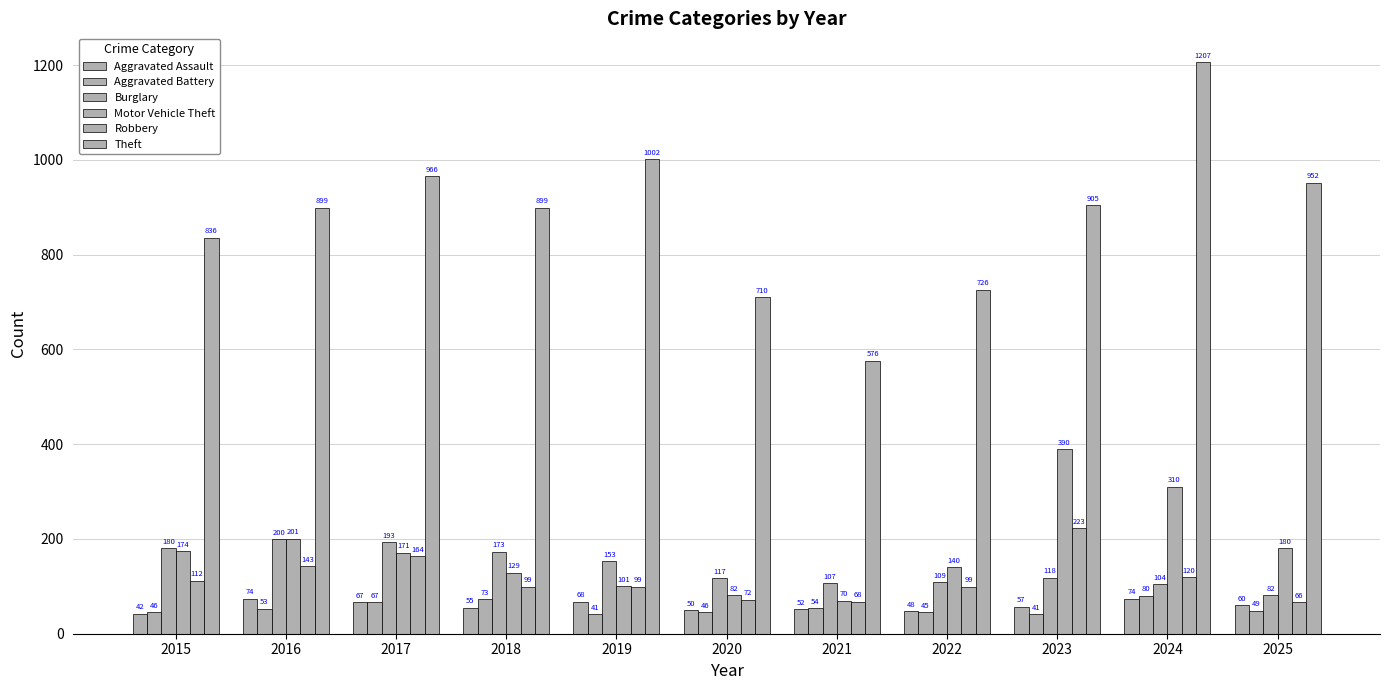

How many groups of bars are there?

11